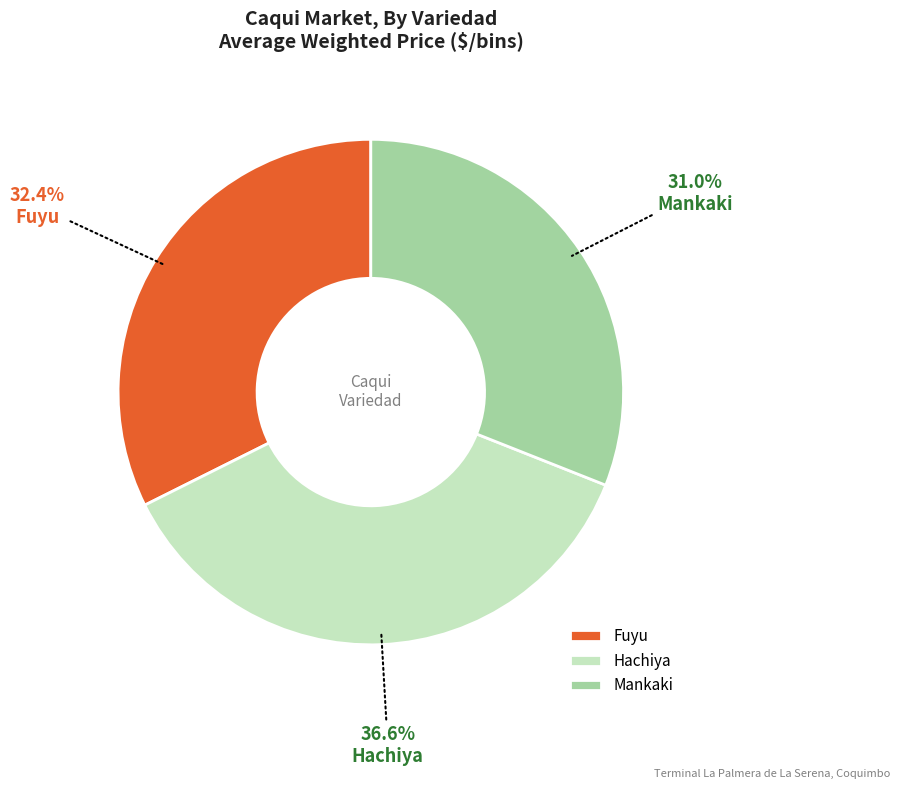

Is there any slice that represents more than half of the pie?

No